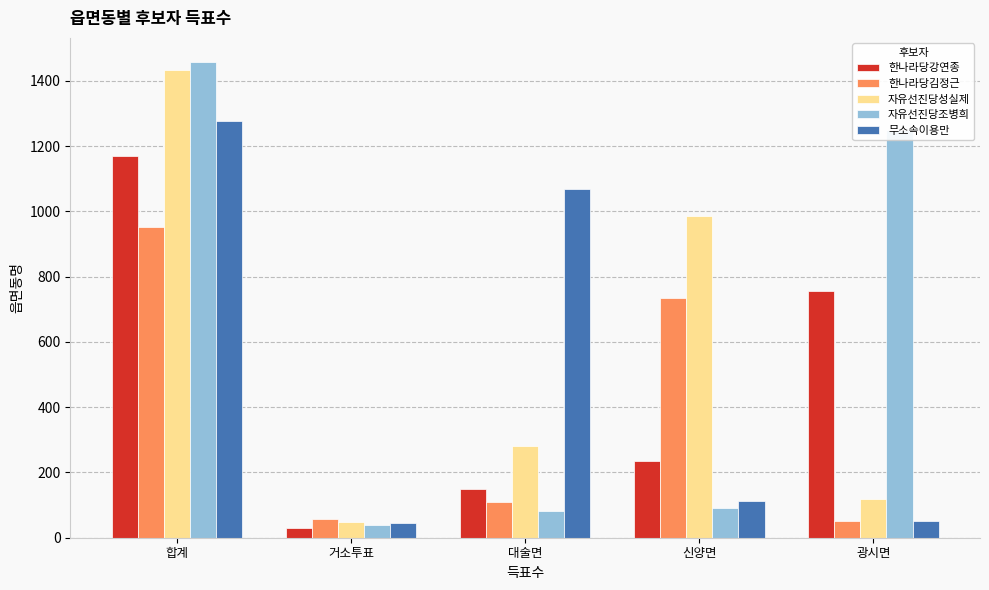

What is the average value of the 한나라당김정근 series?

381